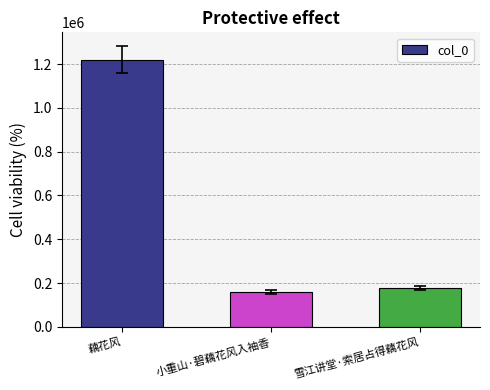

Reading left to right, what are all the values shown in this chart?

藕花风=1219721	小重山·碧藕花风入袖香=158705	雪江讲堂·索居占得藕花风=177190